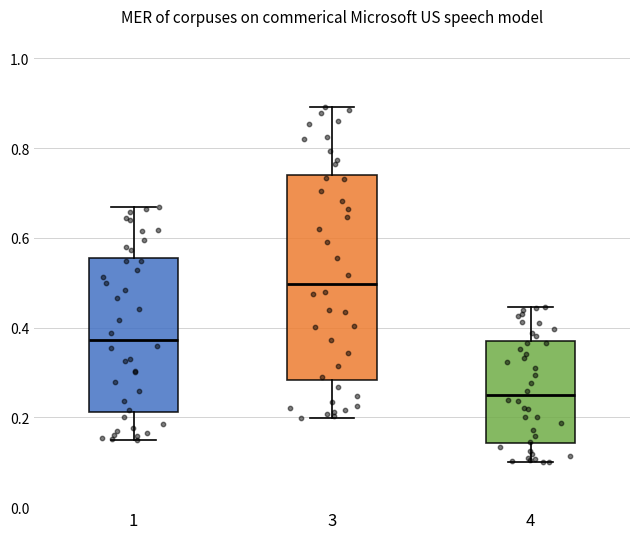

Reading left to right, transcribe this box plot: for each box, give where its median line is, the range the box spans, and where its two whiskers end, as read against the y-axis. The values are not printed on the chart, so give them approximately, as read against the axis.

1: median 0.38, box 0.22 to 0.56, whiskers 0.14 to 0.66
3: median 0.50, box 0.28 to 0.74, whiskers 0.20 to 0.90
4: median 0.24, box 0.14 to 0.38, whiskers 0.10 to 0.44